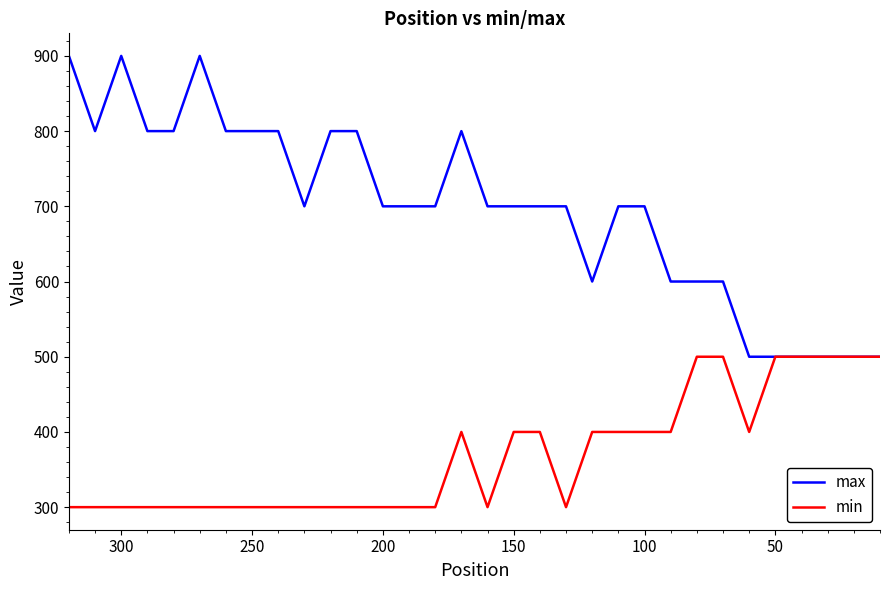

True or false: min has more than 2 interior local peaks.

False